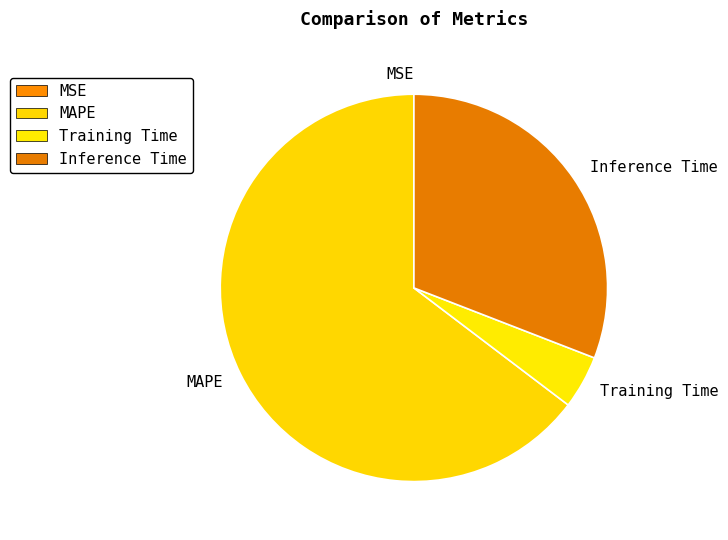

Is it true that MAPE is 50% of the pie?

False